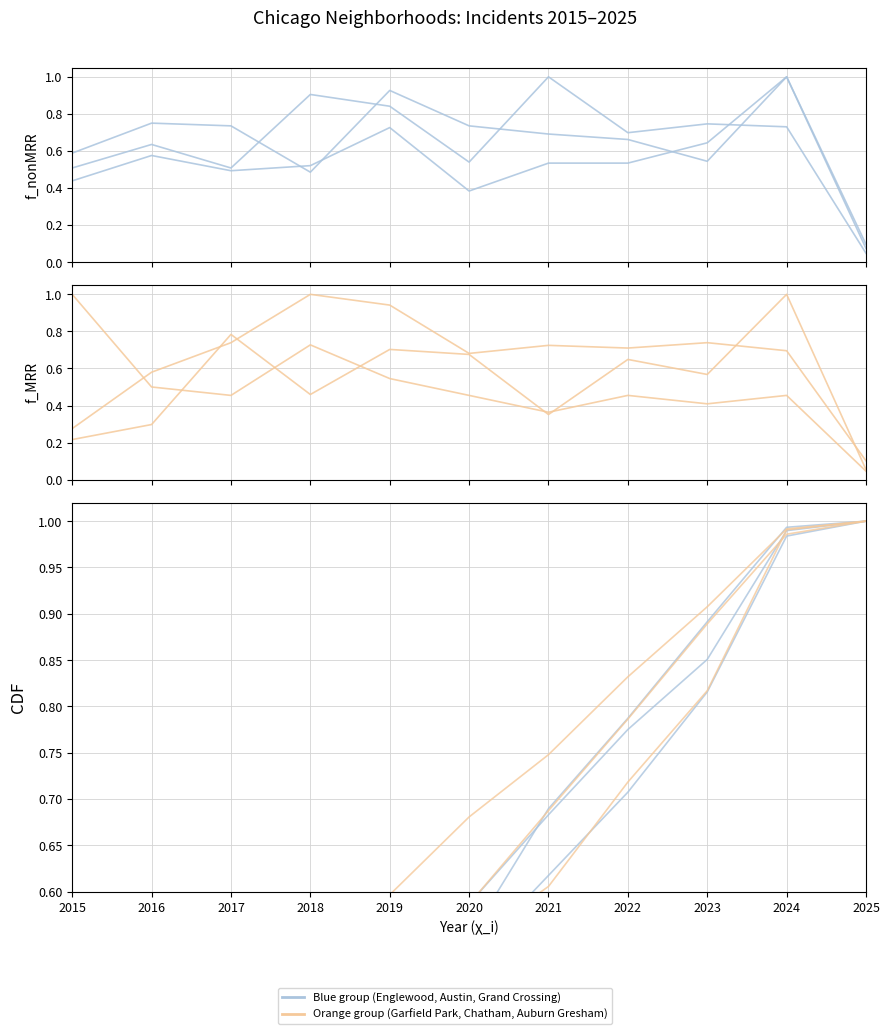

Reading left to right, extract all data points from this chart.

Englewood: 2015=0.1	2016=0.2	2017=0.3	2018=0.4	2019=0.5	2020=0.6	2021=0.7	2022=0.8	2023=0.9	2024=1.0	2025=1.0
Austin: 2015=0.1	2016=0.2	2017=0.2	2018=0.4	2019=0.5	2020=0.5	2021=0.7	2022=0.8	2023=0.9	2024=1.0	2025=1.0
Grand Crossing: 2015=0.1	2016=0.2	2017=0.3	2018=0.3	2019=0.5	2020=0.5	2021=0.6	2022=0.7	2023=0.8	2024=1.0	2025=1.0
Garfield Park: 2015=0.0	2016=0.1	2017=0.2	2018=0.4	2019=0.5	2020=0.6	2021=0.7	2022=0.8	2023=0.9	2024=1.0	2025=1.0
Chatham: 2015=0.0	2016=0.1	2017=0.2	2018=0.3	2019=0.4	2020=0.5	2021=0.6	2022=0.7	2023=0.8	2024=1.0	2025=1.0
Auburn Gresham: 2015=0.2	2016=0.3	2017=0.4	2018=0.5	2019=0.6	2020=0.7	2021=0.7	2022=0.8	2023=0.9	2024=1.0	2025=1.0